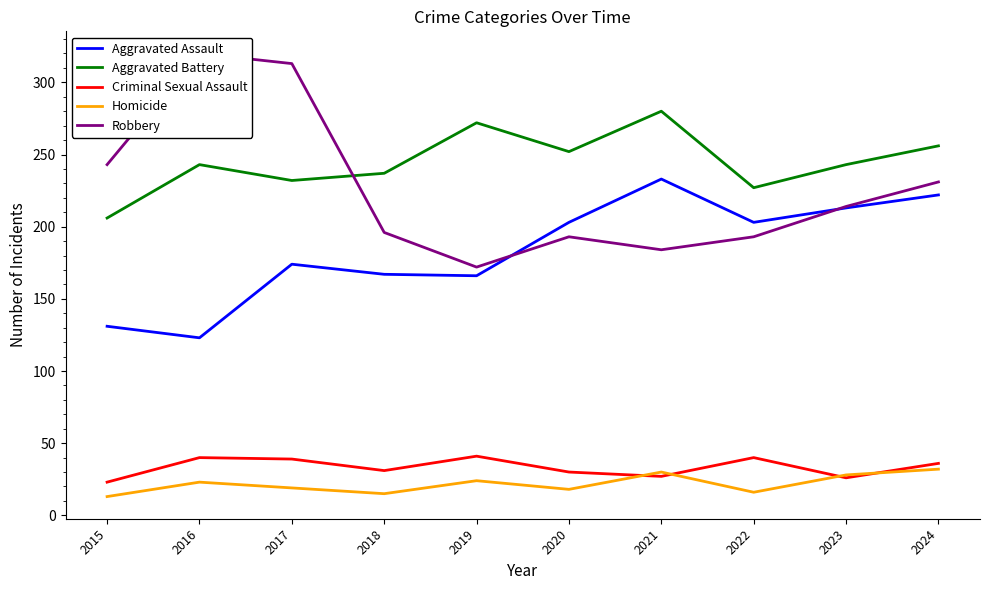

List the series in order of their peak value, highest first.

Robbery, Aggravated Battery, Aggravated Assault, Criminal Sexual Assault, Homicide